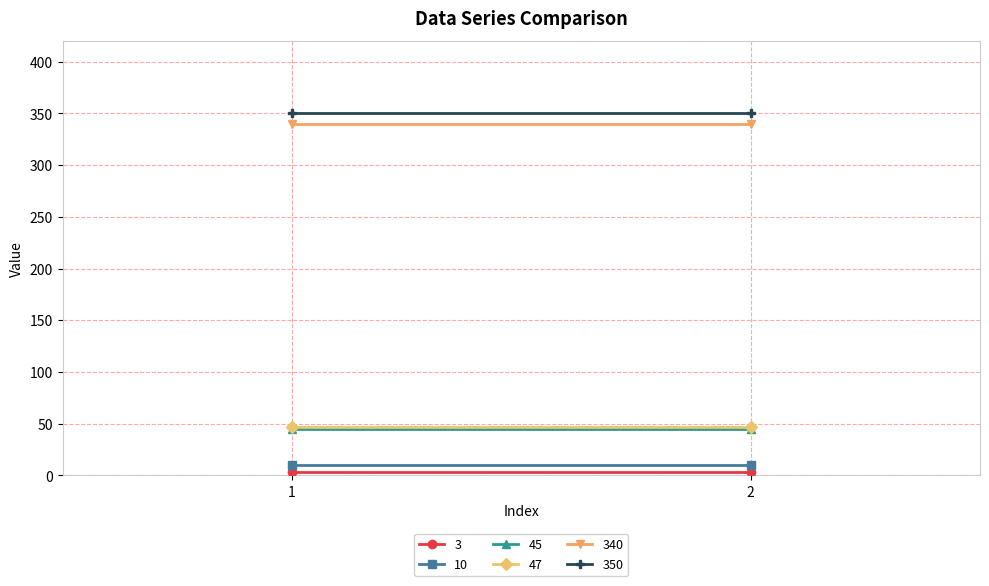

What is the minimum value for 45?

45